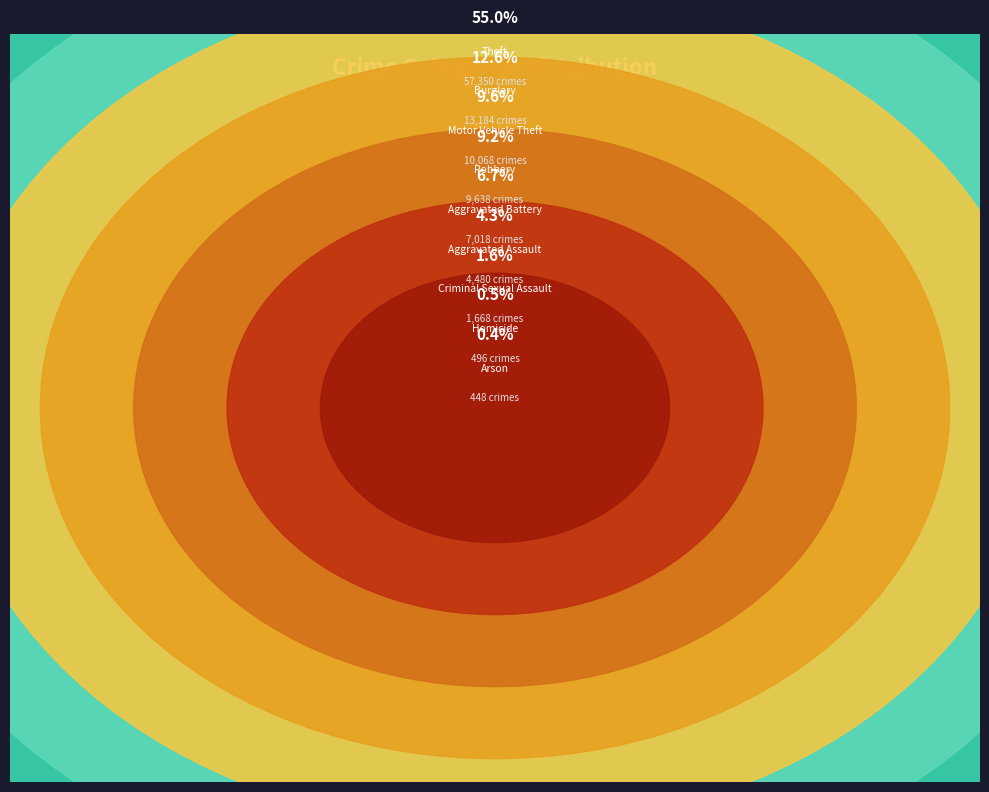

Which slice is the smallest?

Arson